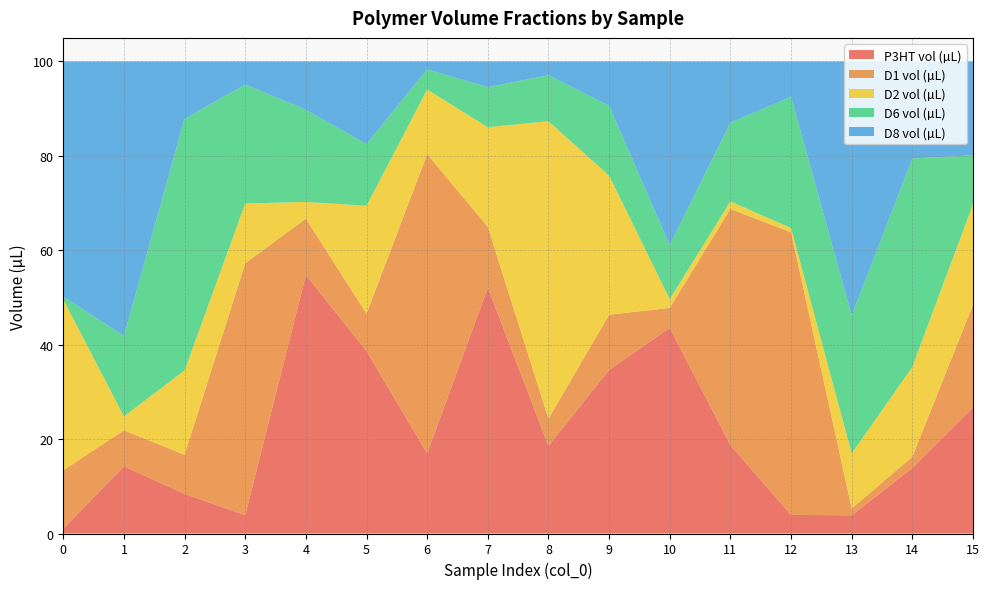

Reading left to right, transcribe all the data shown in this chart.

P3HT vol (µL): 1.0	14.2	8.4	3.9	54.8	38.6	17.0	52.1	18.6	34.7	43.6	18.7	3.9	3.9	13.9	26.7
D1 vol (µL): 12.3	7.6	8.3	53.4	11.9	7.9	63.4	12.8	5.8	11.7	4.2	50.0	59.9	1.4	2.4	21.8
D2 vol (µL): 36.2	3.0	17.9	12.6	3.6	22.9	13.7	21.1	63.0	29.5	1.8	1.6	0.9	11.6	19.0	21.3
D6 vol (µL): 0.6	17.0	53.3	25.2	19.6	13.0	4.3	8.5	9.7	14.8	11.4	16.7	27.8	29.2	44.2	10.3
D8 vol (µL): 49.8	58.1	12.1	4.9	10.2	17.5	1.7	5.4	2.9	9.4	38.9	13.0	7.5	53.8	20.5	19.9